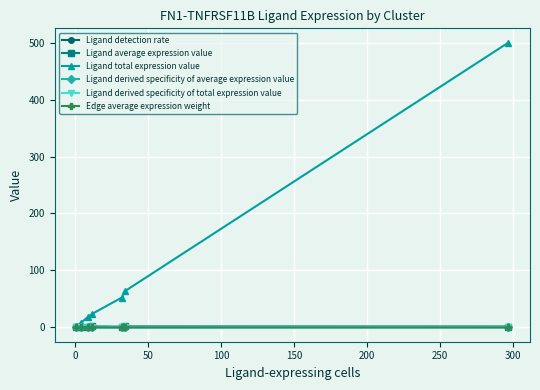

Which series has the largest total across all categories?

Ligand total expression value